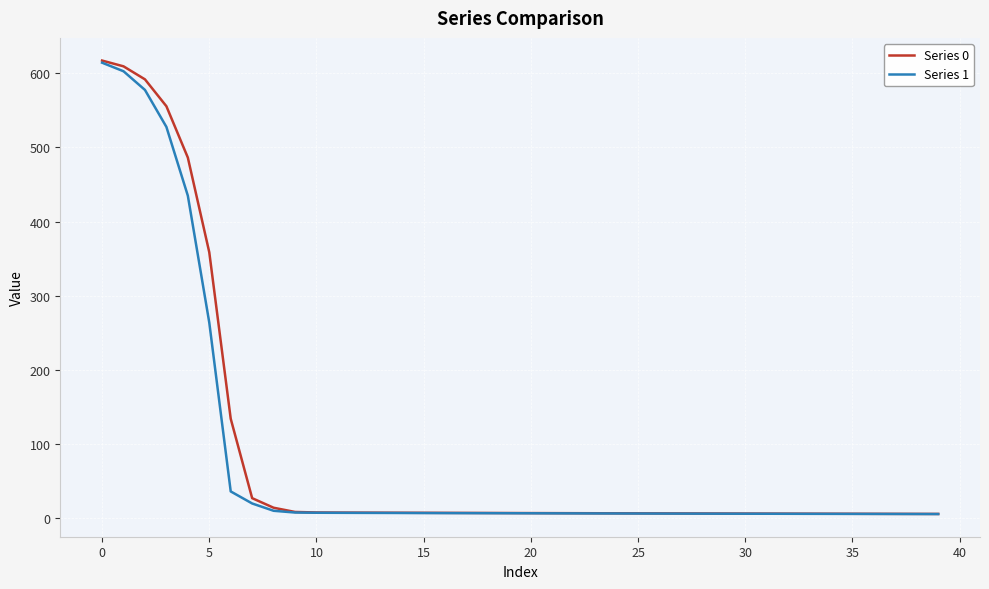

Which series has the widest spread of values?

Series 0